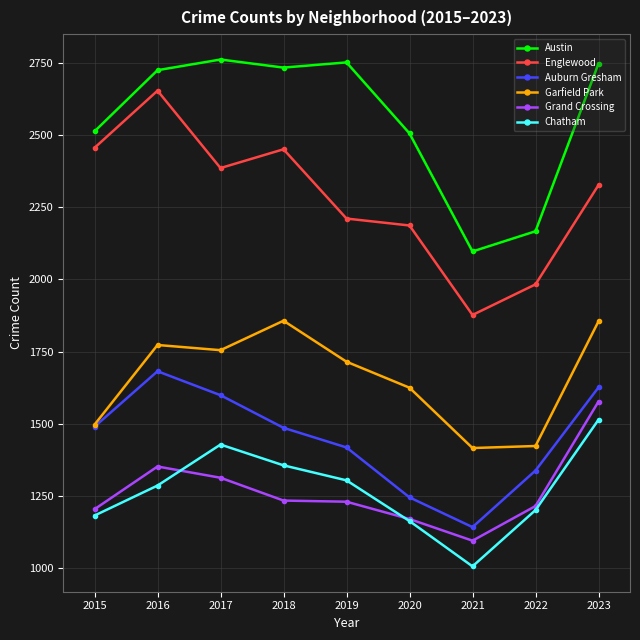

Count the number of categories in the chart.

9